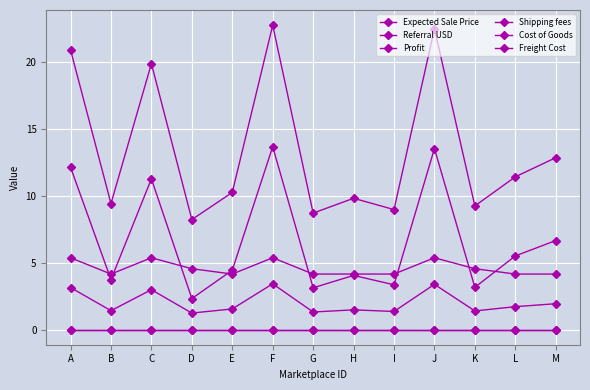

Does the chart have visible grid lines?

Yes